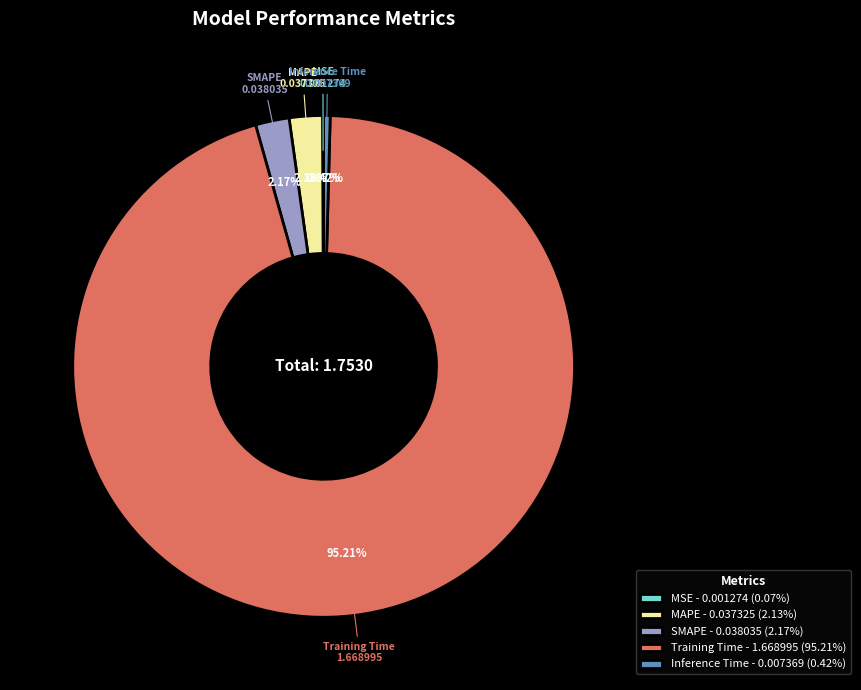

To the nearest percent, what is the difference between the largest and smallest slice percentages?

95%